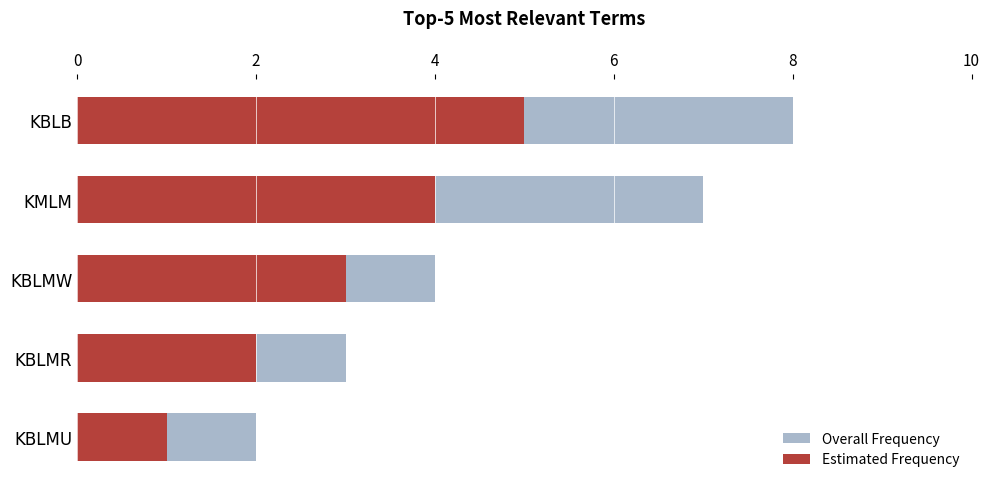

Reading left to right, transcribe all the data shown in this chart.

Overall Frequency: 8	7	4	3	2
Estimated Frequency: 5	4	3	2	1